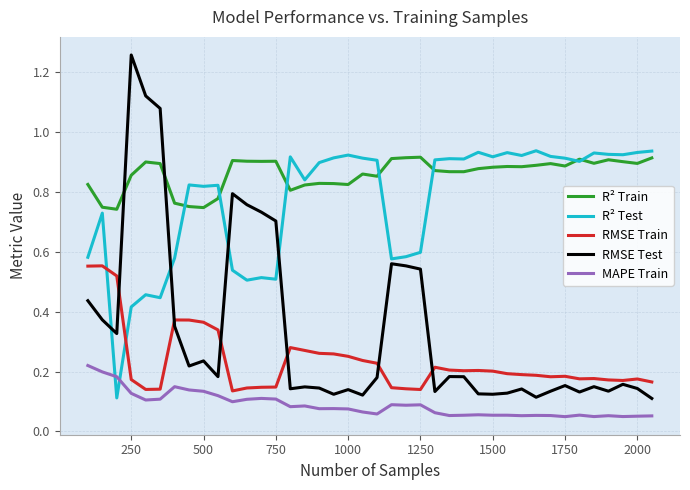

True or false: MAPE Train and RMSE Test cross at least once.

False